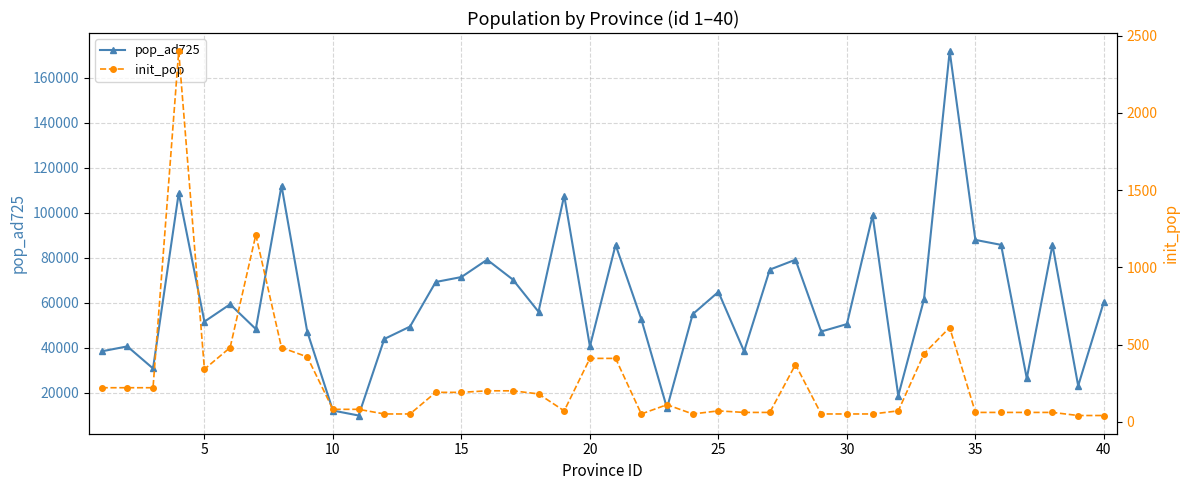

Count the number of data series in this chart.

2